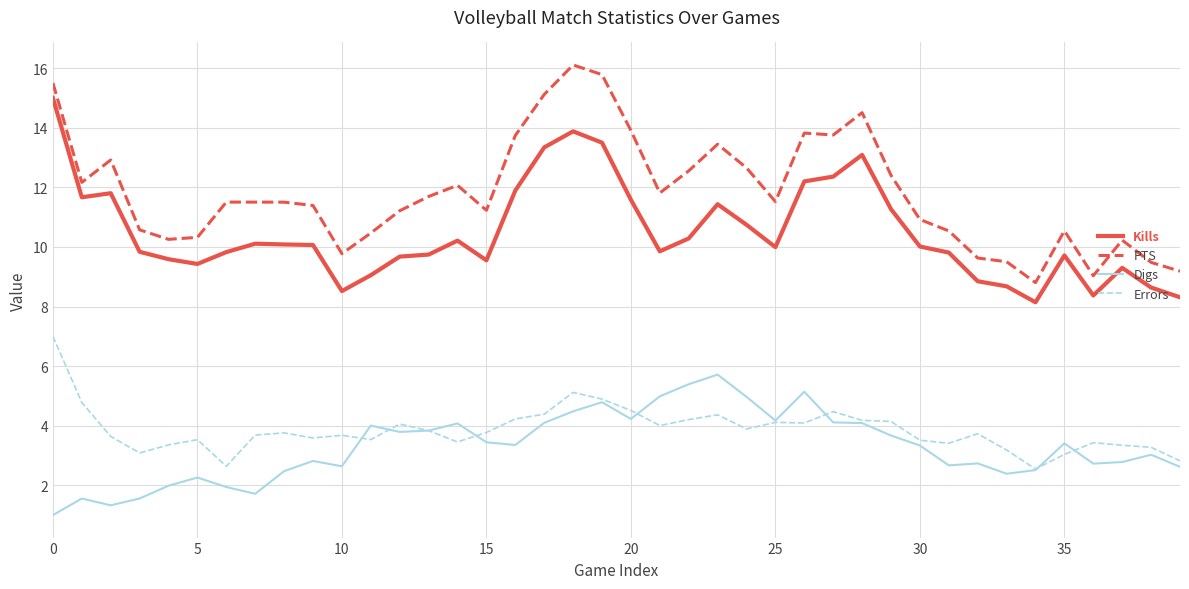

List the series in order of their peak value, highest first.

PTS, Kills, Errors, Digs